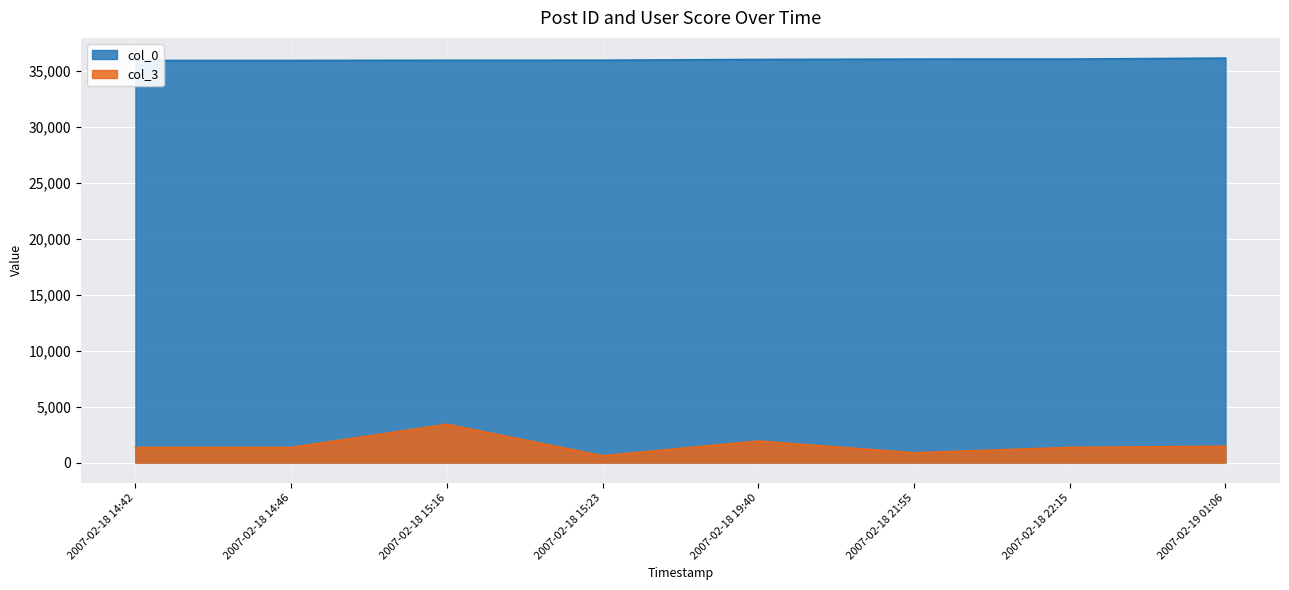

Which series has the widest spread of values?

col_3